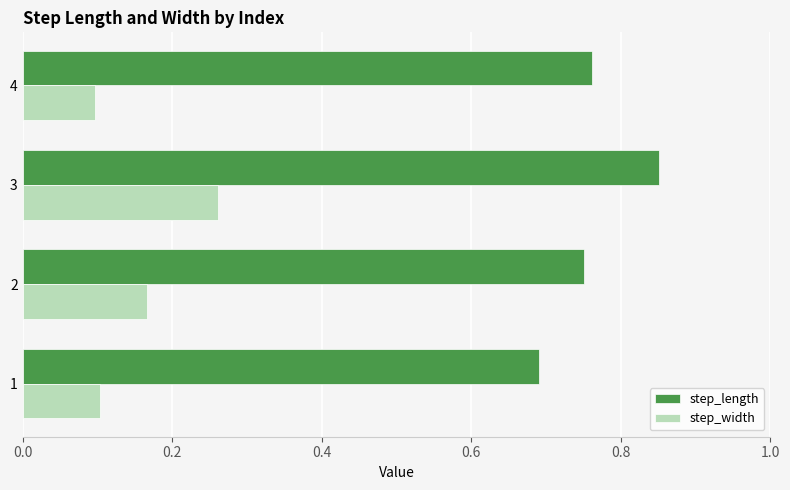

What is the sum of all step_width values?

0.6